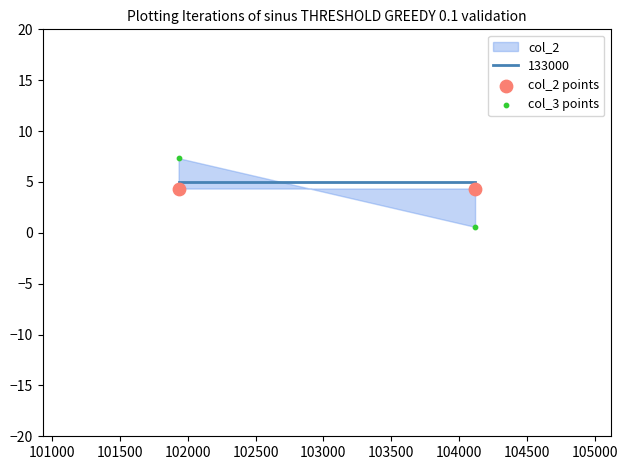

Across all data points, what is the average X value?

103025.5